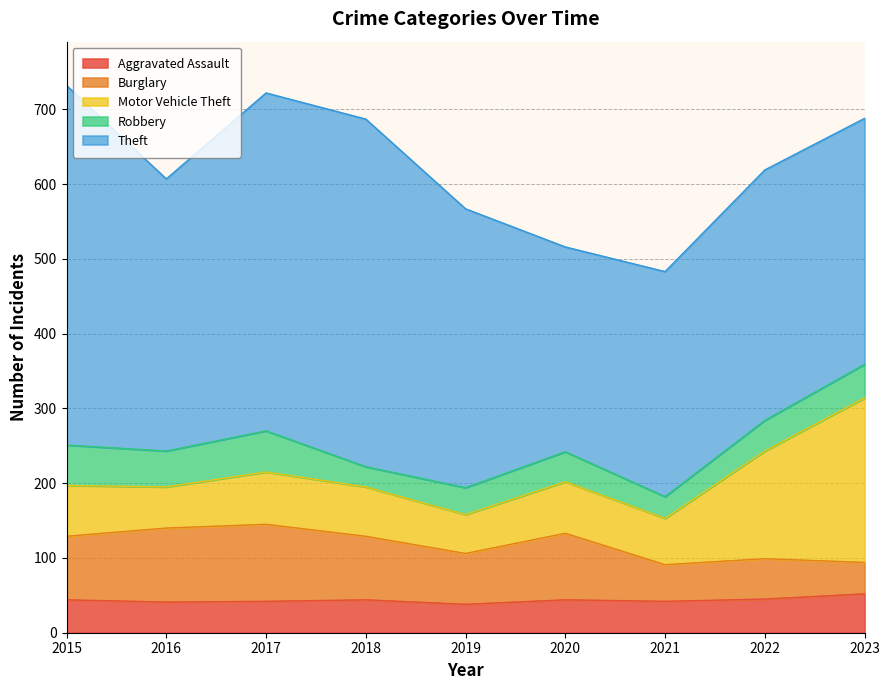

How many categories are shown in the chart?

9